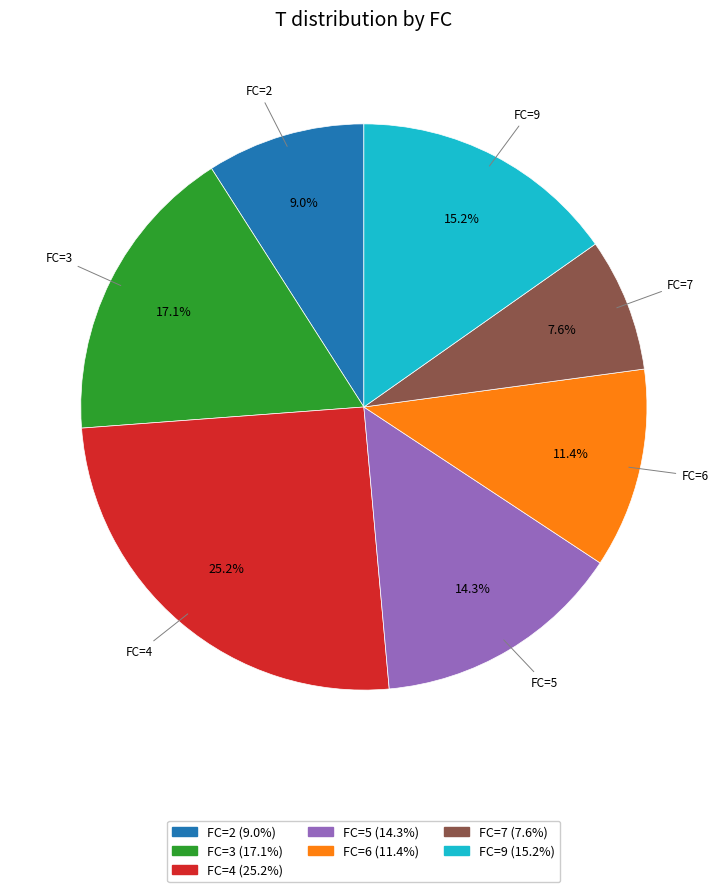

Does any single category account for the majority?

No